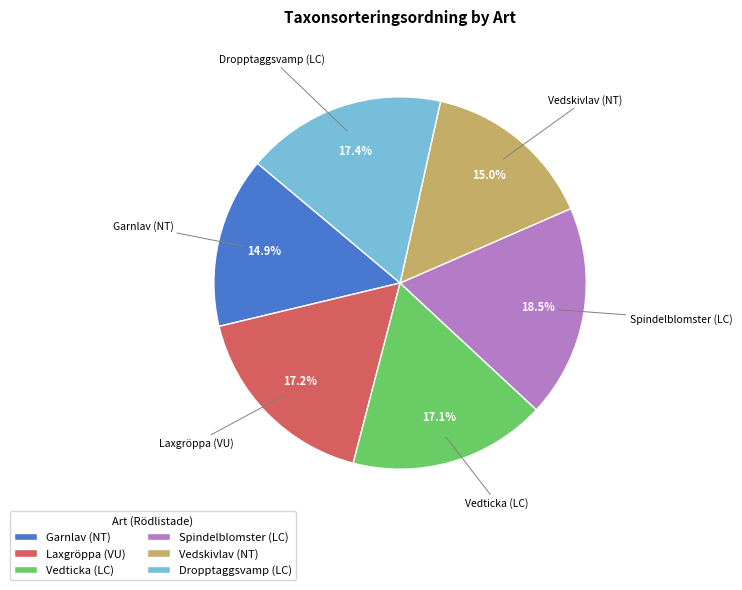

To the nearest percent, what is the difference between the largest and smallest slice percentages?

4%